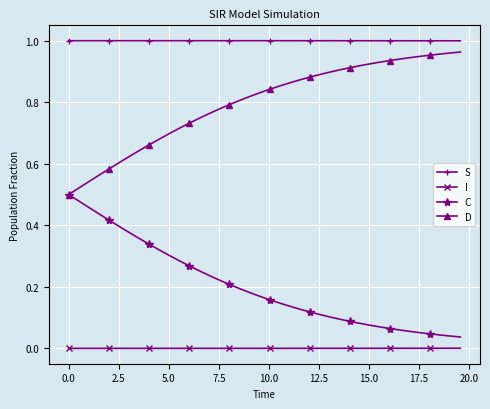

Rank the series by their average value, from highest to lowest.

S, D, C, I